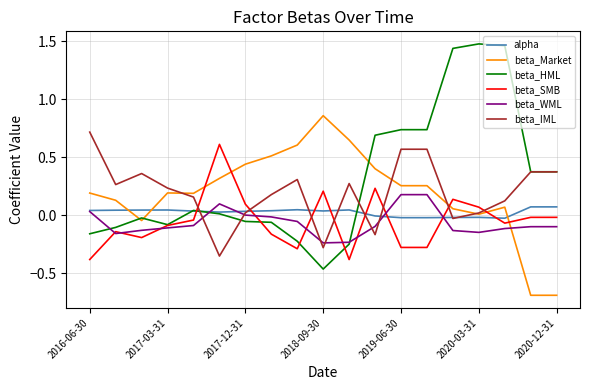

True or false: beta_Market has more than 0 interior local peaks.

True